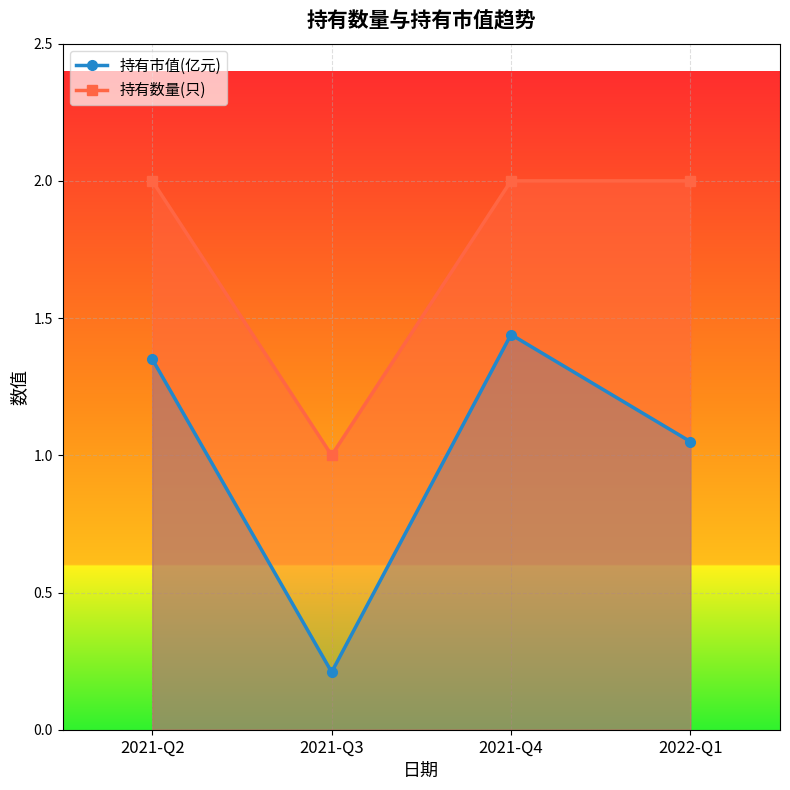

True or false: 持有数量(只) has more than 1 interior local peaks.

False